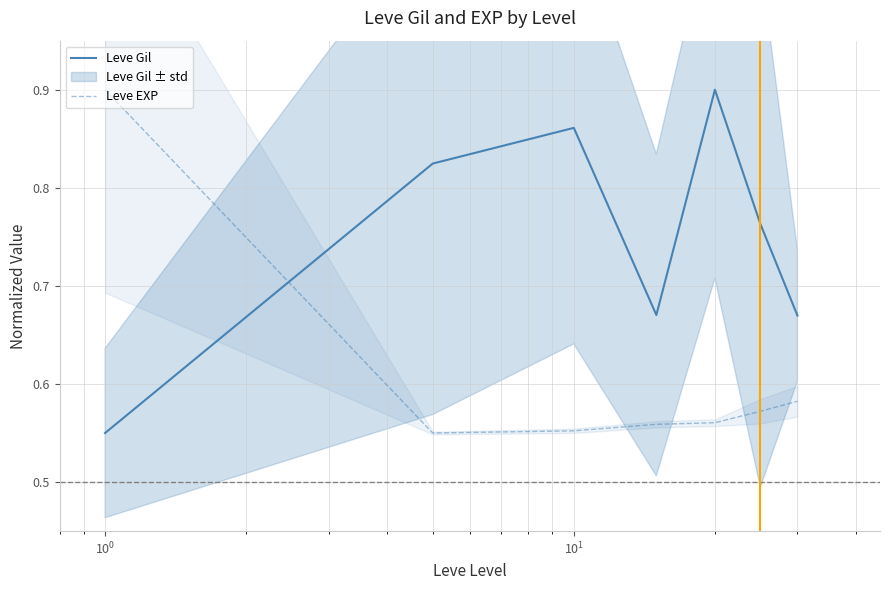

Which series ends up on top after the final intersection of Leve EXP and Leve Gil?

Leve Gil